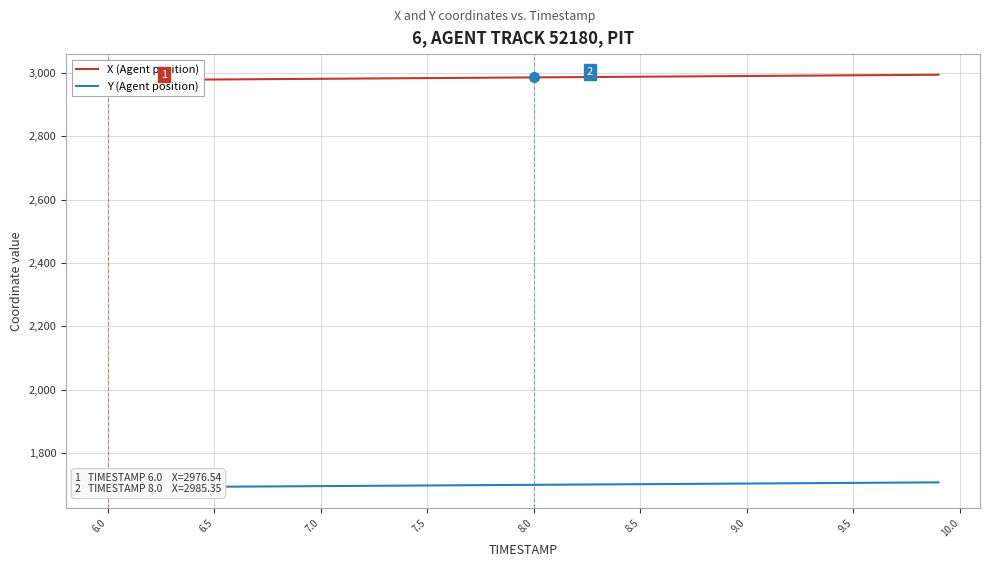

What is the difference between the second highest and minimum values in the X (Agent position) series?

16.7